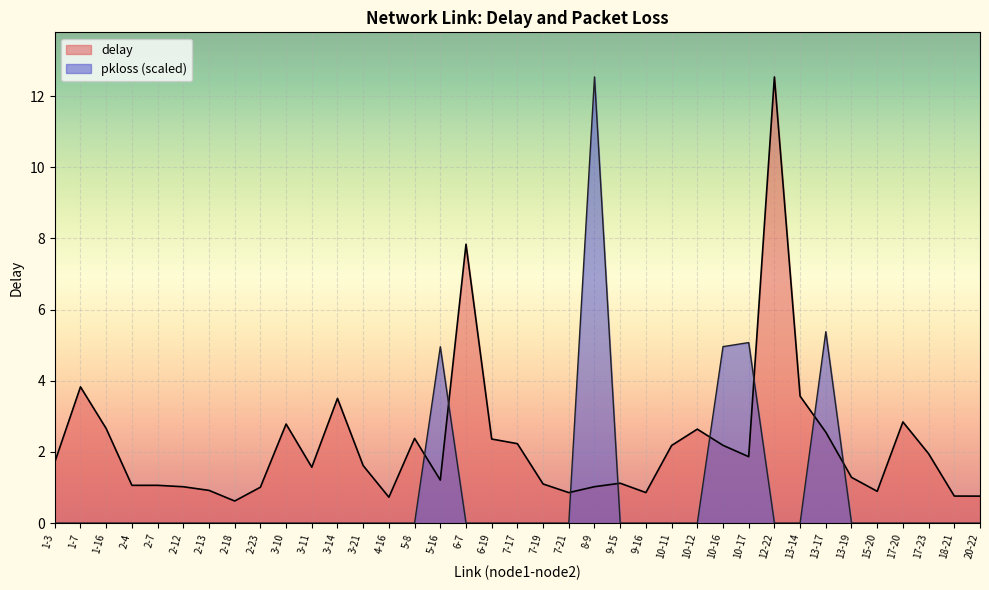

The value of pkloss at 12-22 is 0.0. True or false?

True